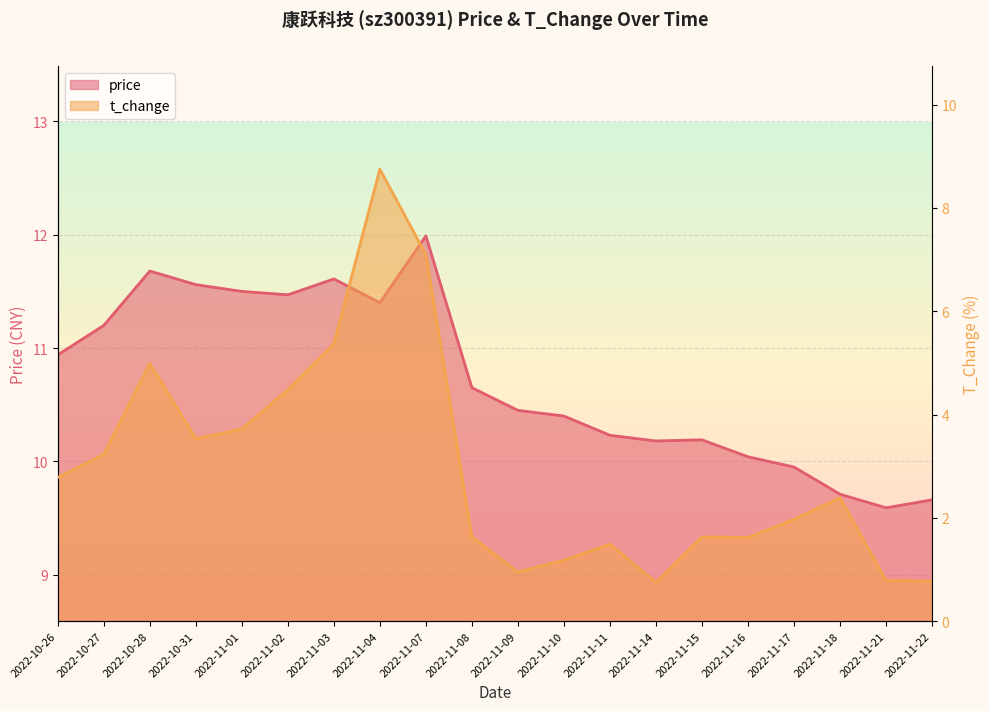

Reading left to right, list all the values displayed in this chart.

price: 10.9	11.2	11.7	11.6	11.5	11.5	11.6	11.4	12.0	10.7	10.4	10.4	10.2	10.2	10.2	10.0	9.9	9.7	9.6	9.7
t_change: 2.8	3.2	5.0	3.5	3.7	4.5	5.4	8.8	7.1	1.6	0.9	1.2	1.5	0.8	1.6	1.6	2.0	2.4	0.8	0.8